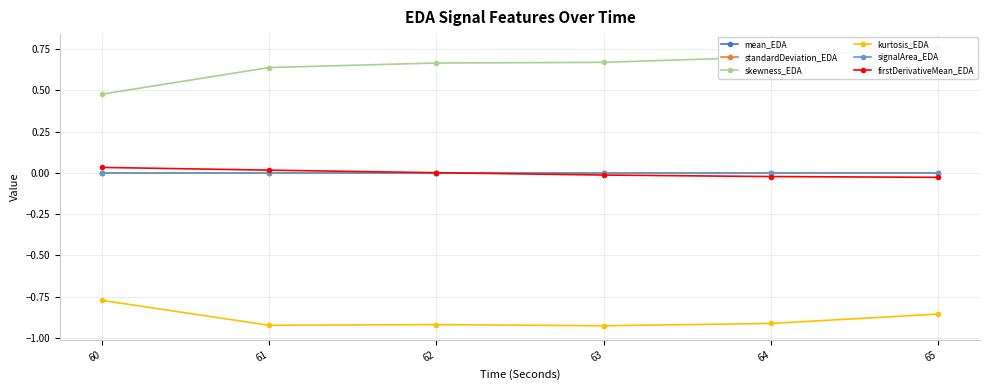

True or false: skewness_EDA has more than 1 points higher than both neighbors.

False